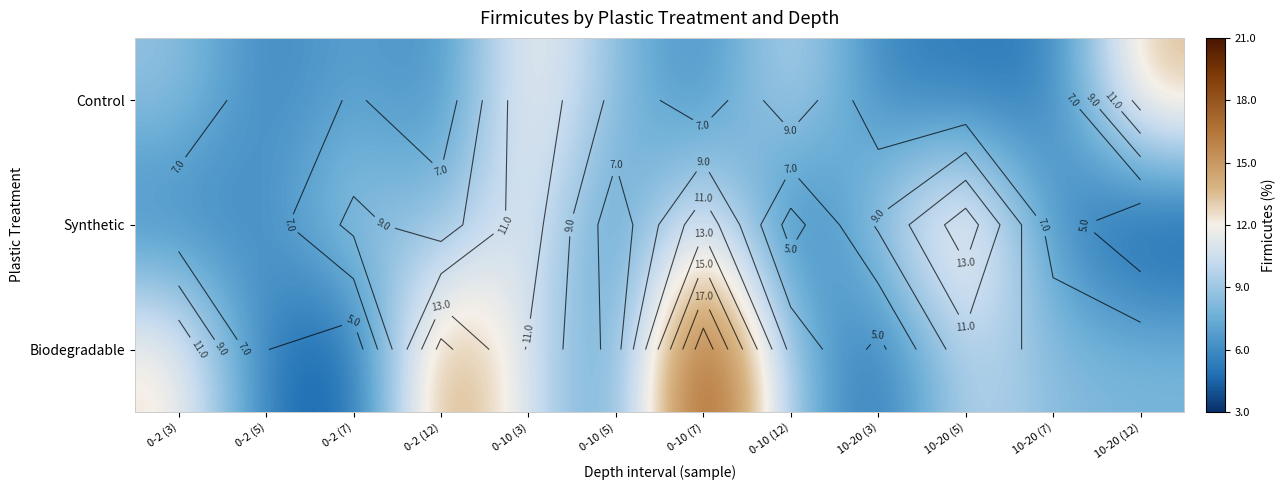

At which label does Biodegradable reach its minimum?

0-2 (7)